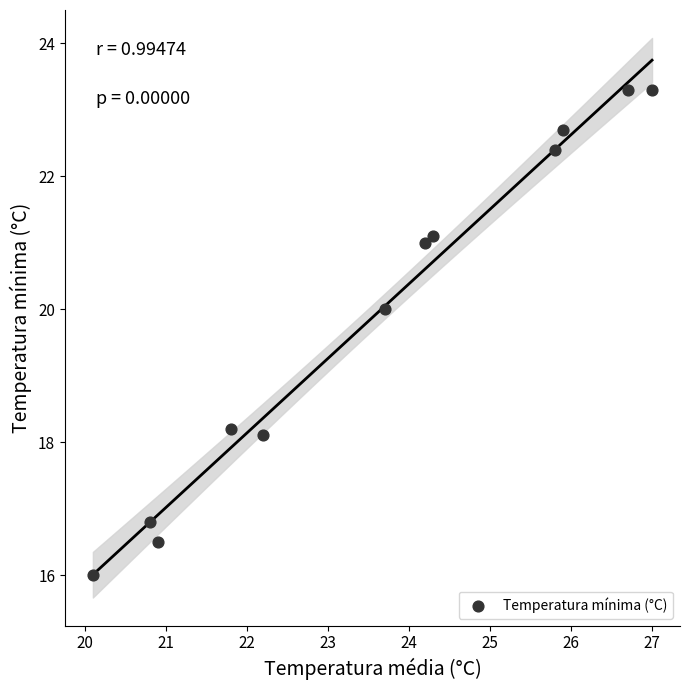

What is the average X value?

23.6